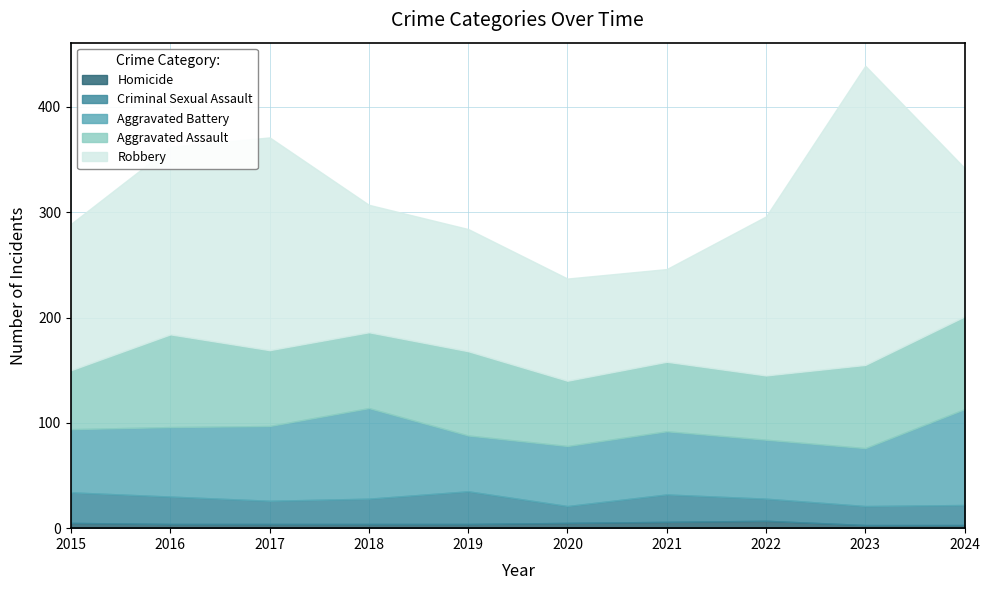

What is the sum of the Aggravated Battery values at 2021 and 2024?

151